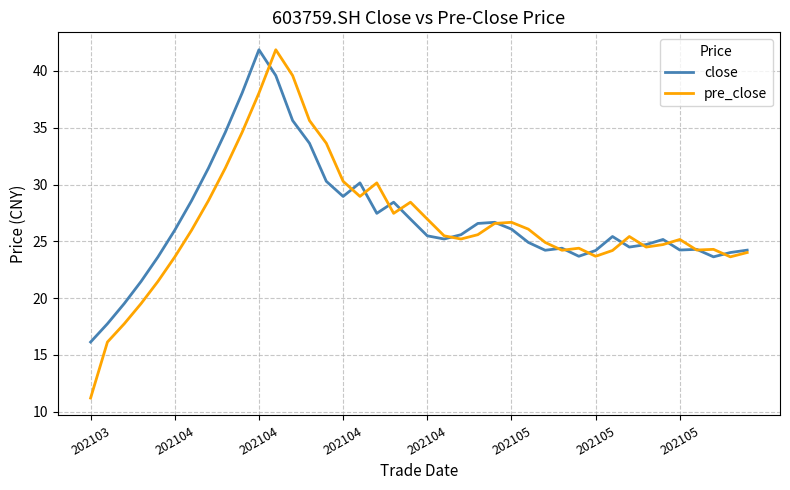

Which series has the largest range (max minus min)?

pre_close